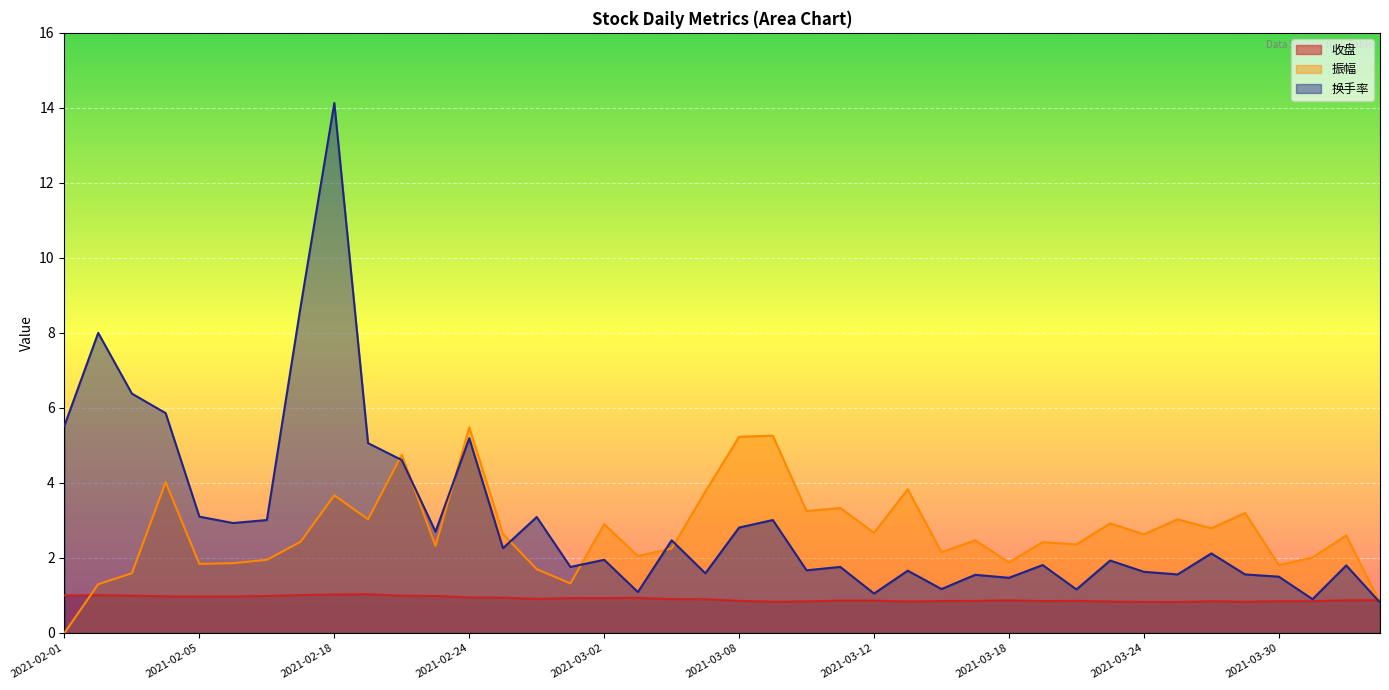

What is the spread (max minus min) of values at 2021-02-08?

2.0